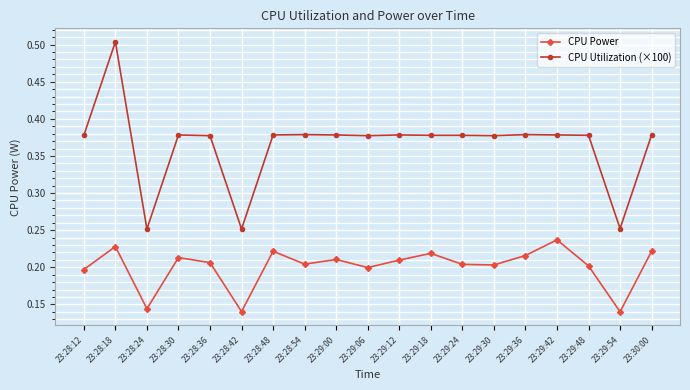

Count the CPU Utilization (×100) values in the range 0 to 1.

19